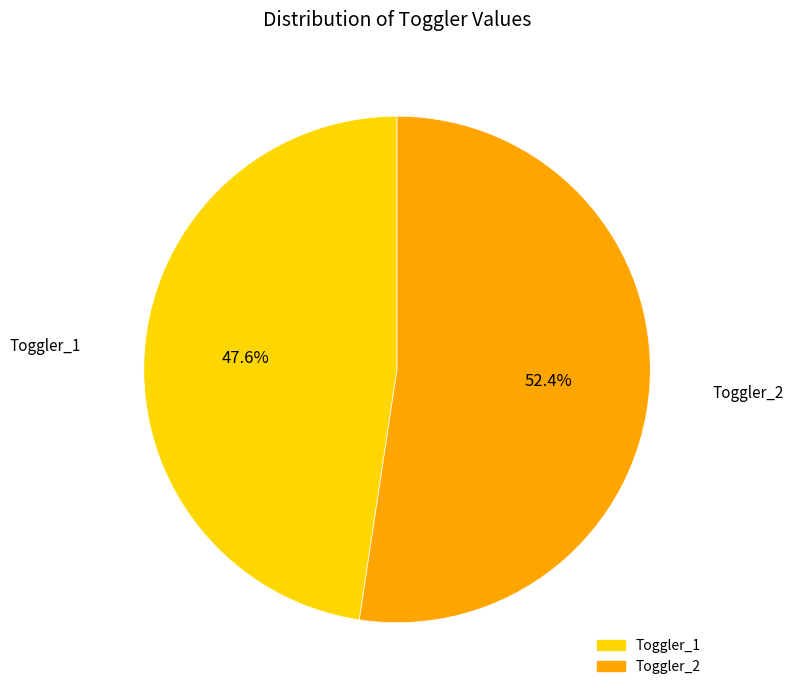

What percentage is the Toggler_2 slice, to the nearest percent?

52%